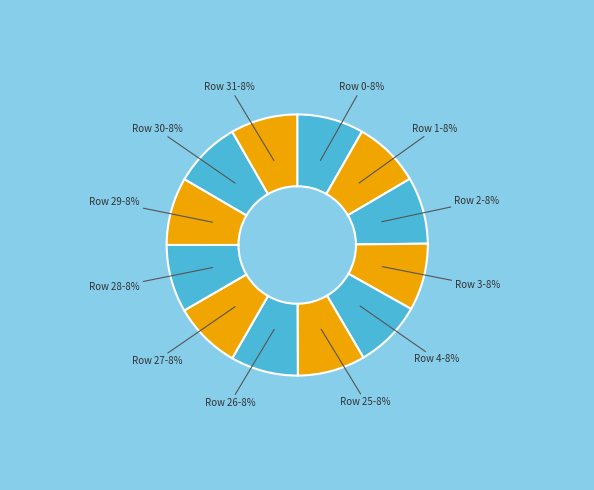

Is there any slice that represents more than half of the pie?

No